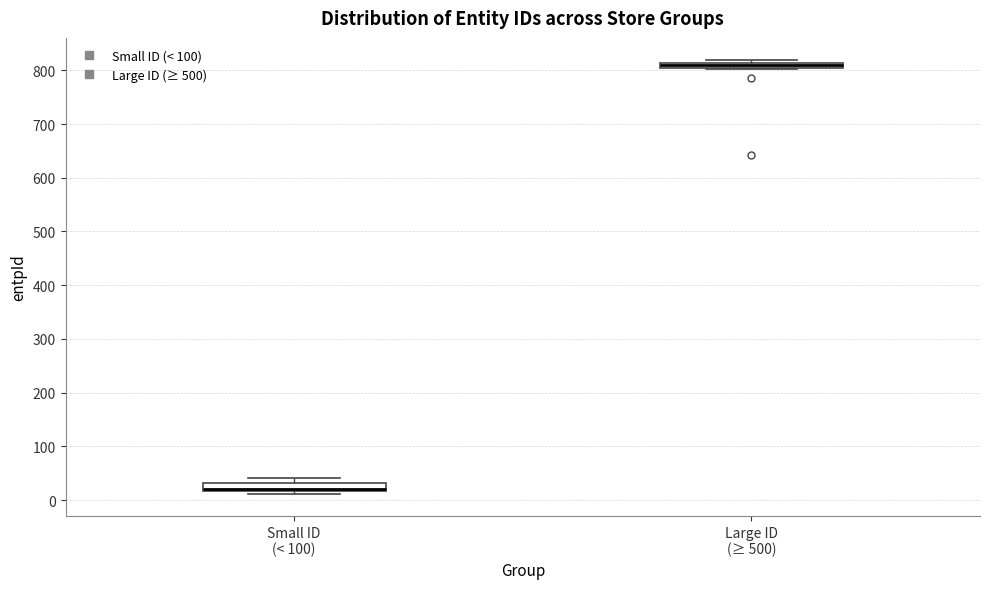

Where is the upper edge of the box for Large ID (≥ 500) on the y-axis? The values are not printed on the chart, so give them approximately, as read against the axis.

810